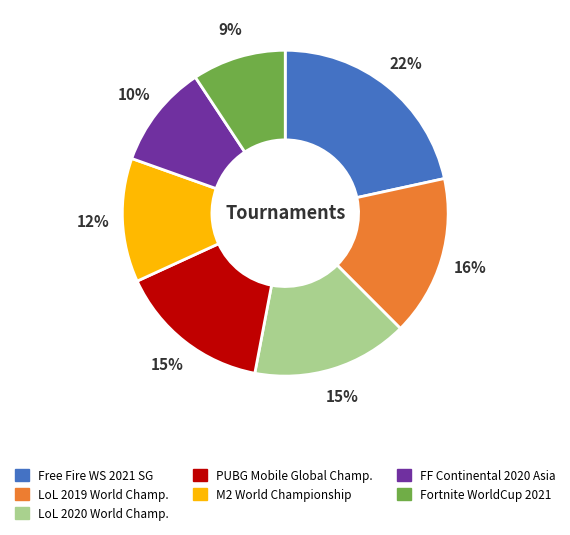

To the nearest percent, what is the average slice percentage?

14%